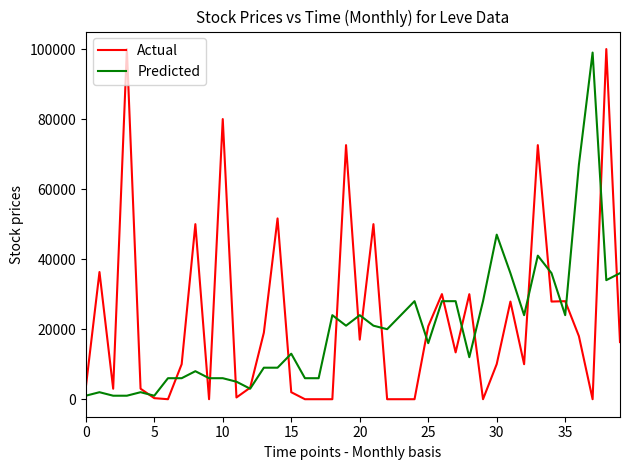

True or false: Actual and Predicted cross at least once.

True